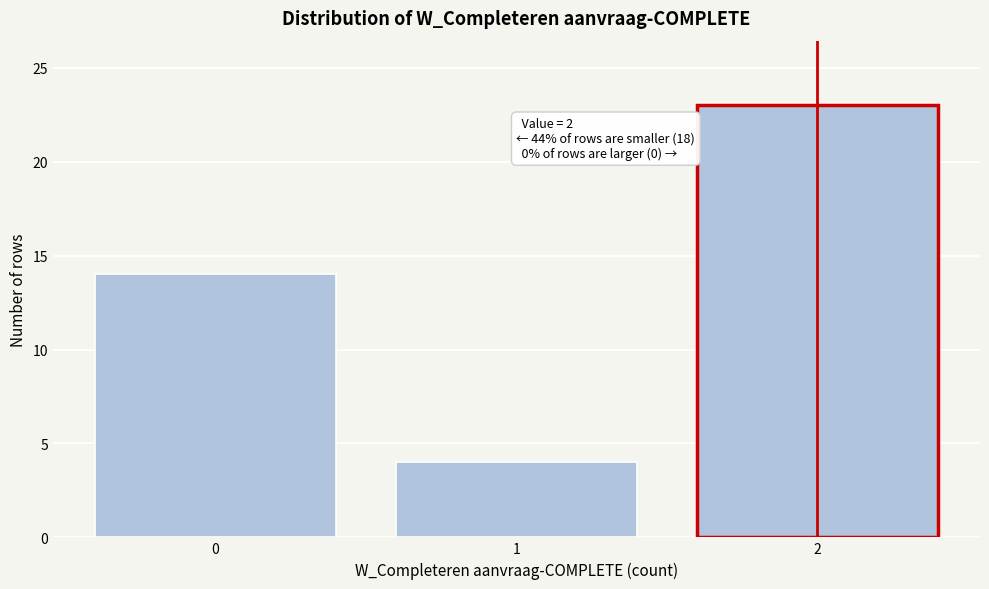

Over which range of the x-axis is the bar tallest?

1.5 to 2.5